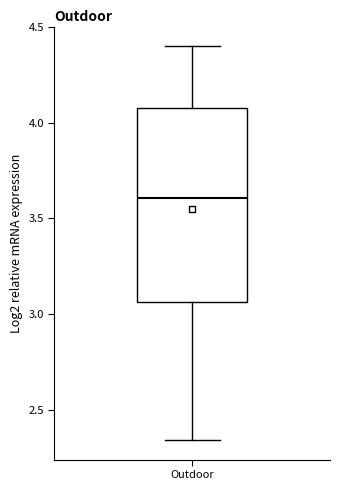

Where is the lower edge of the box for Outdoor on the y-axis? The values are not printed on the chart, so give them approximately, as read against the axis.

3.05